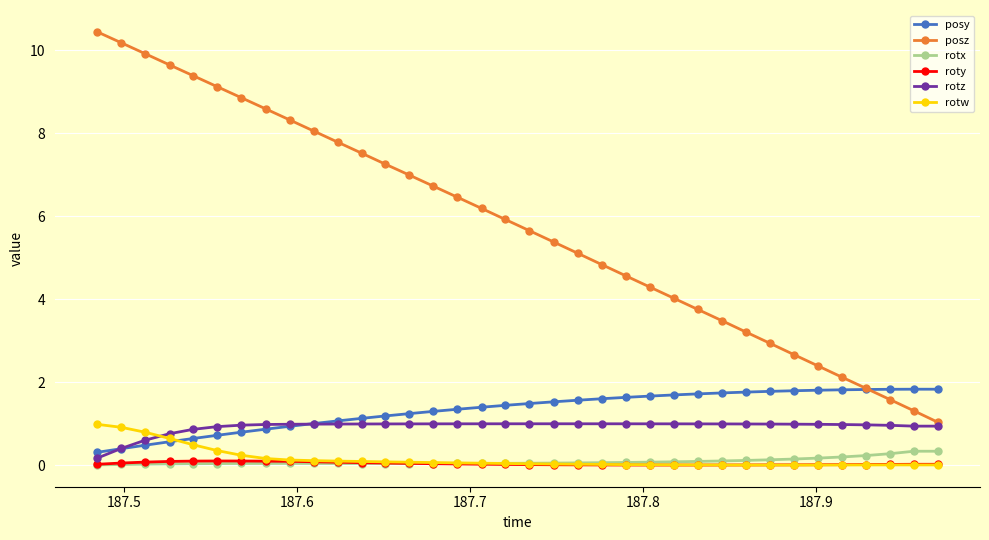

Which series has the widest spread of values?

posz